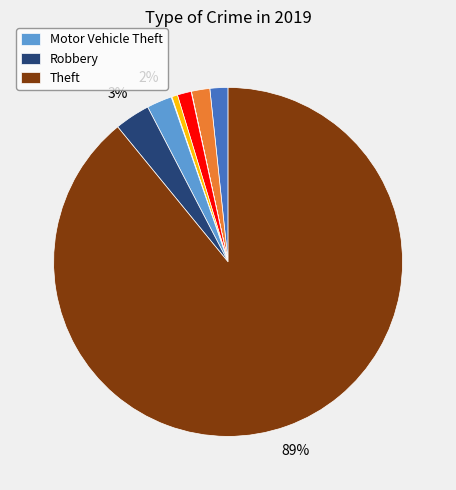

To the nearest percent, what is the average slice percentage?

11%